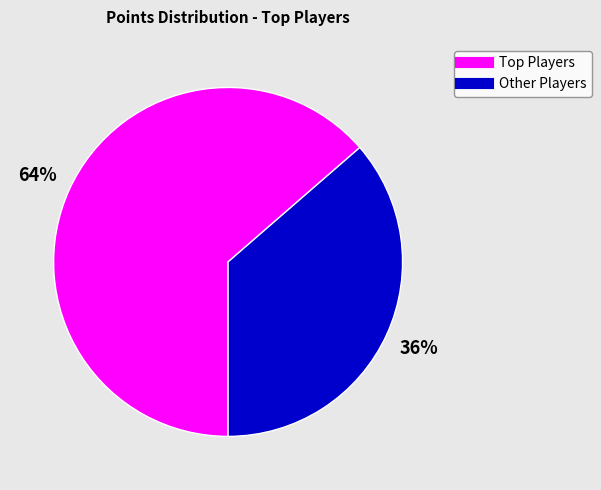

Does any single category account for the majority?

Yes